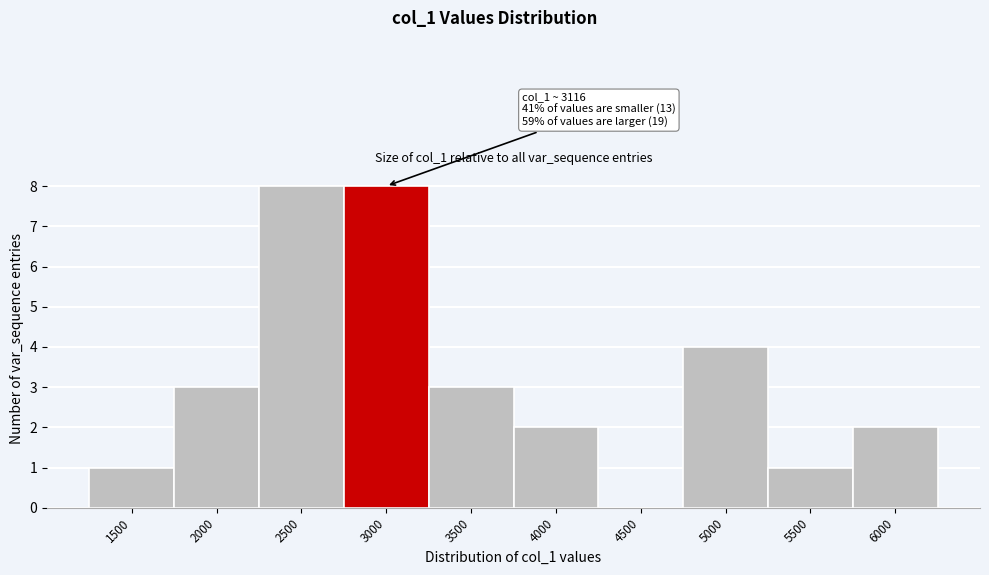

Reading left to right, extract all data points from this chart.

1500=1	2000=3	2500=8	3000=8	3500=3	4000=2	4500=0	5000=4	5500=1	6000=2